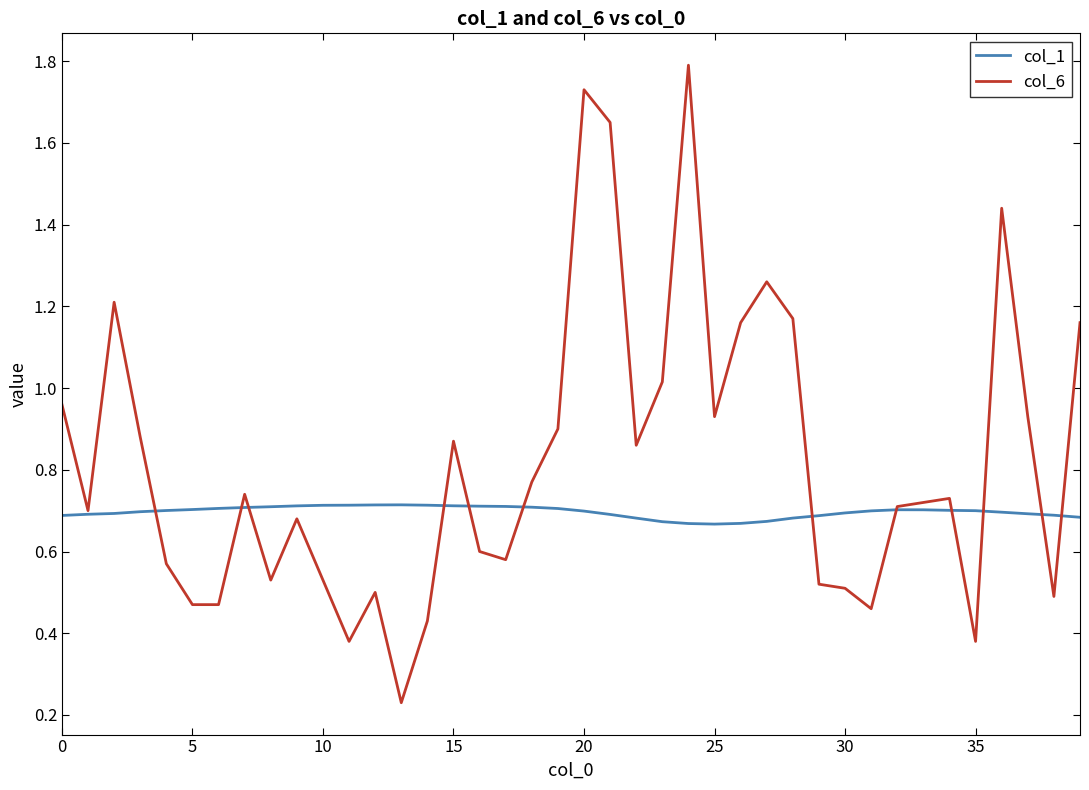

How many lines are shown in the chart?

2